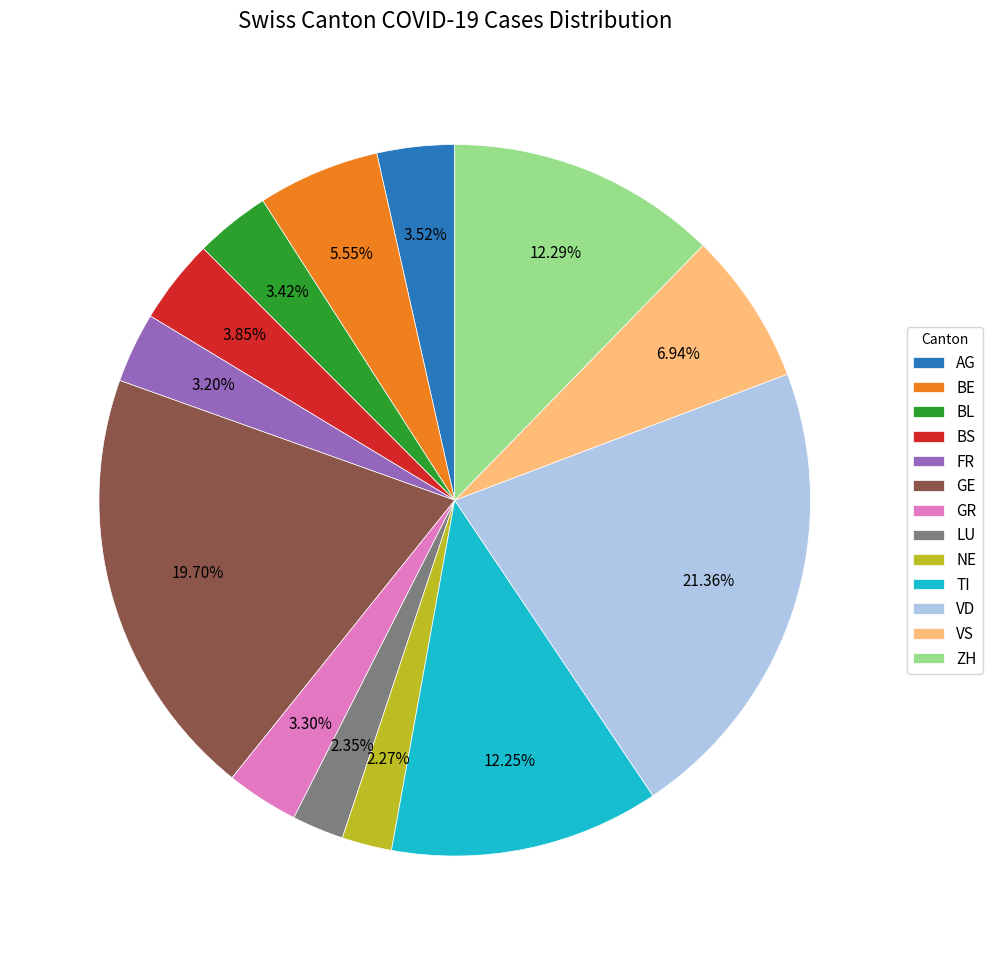

Is it true that BE is 18% of the pie?

False